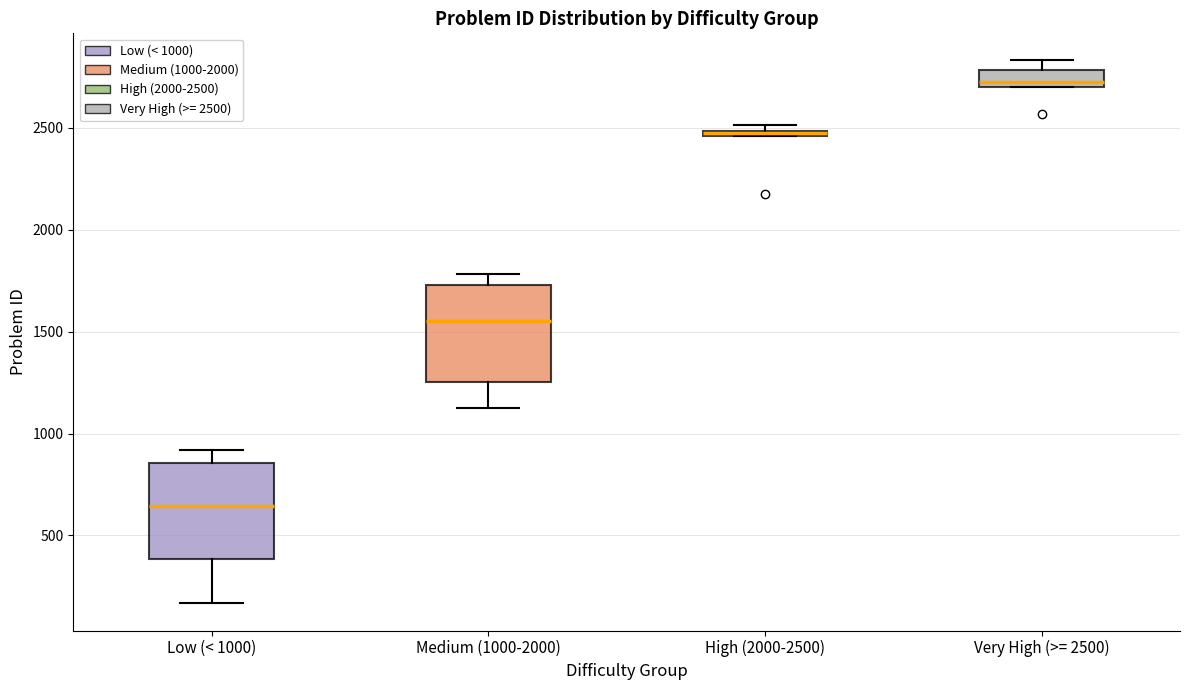

Where is the upper edge of the box for High (2000-2500) on the y-axis? The values are not printed on the chart, so give them approximately, as read against the axis.

2500